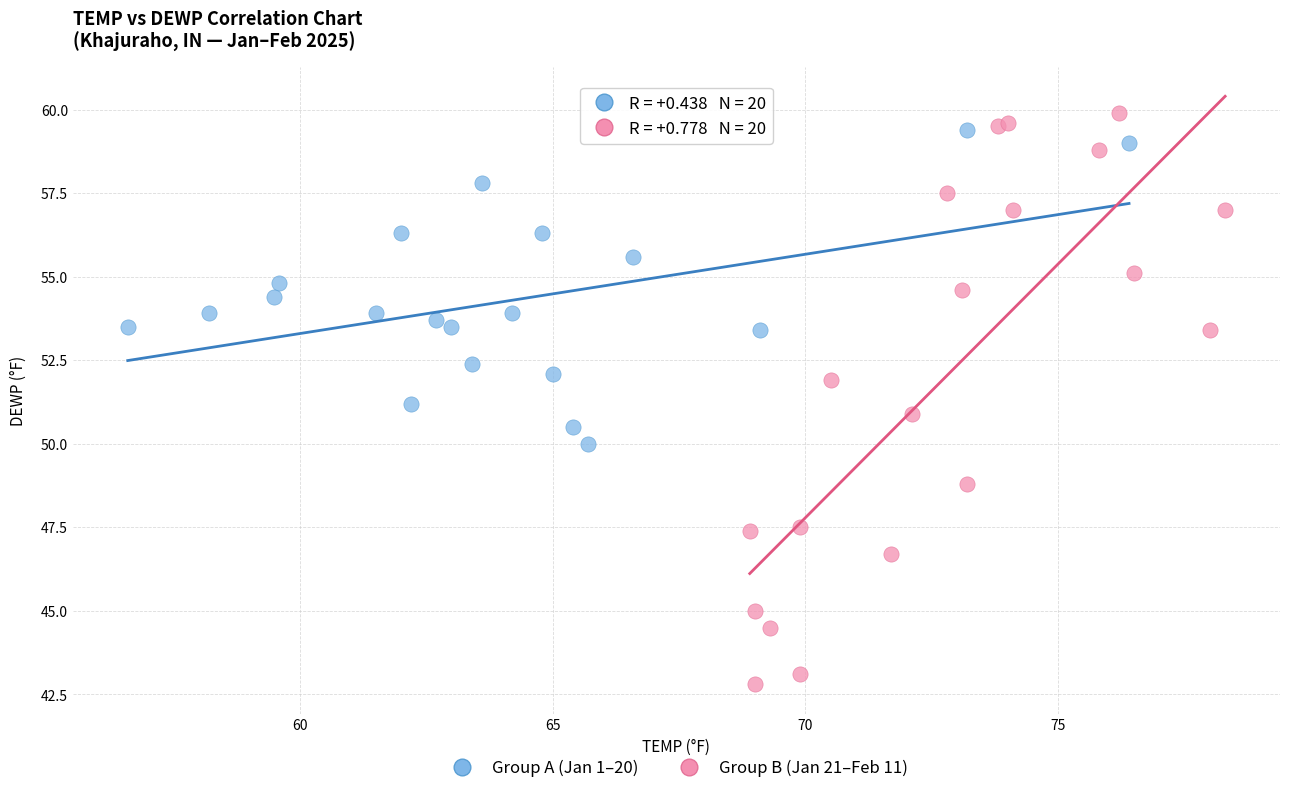

Which series contains the lowest Y value?

Group B (Jan 21–Feb 11)